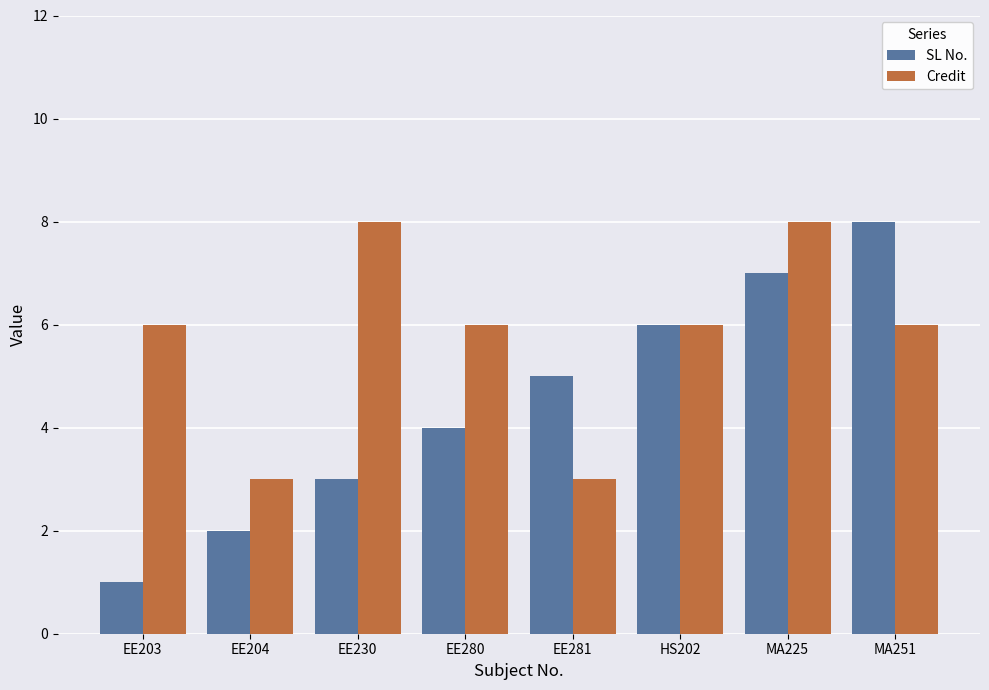

What is the maximum value for Credit?

8